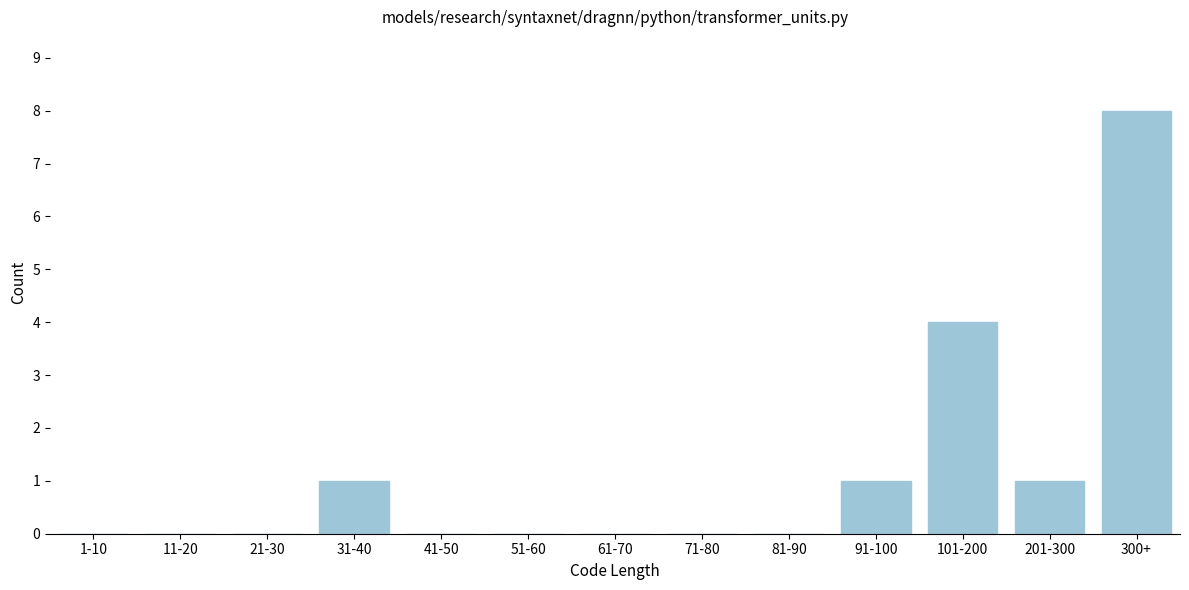

Reading left to right, list all the values displayed in this chart.

1-10=0	11-20=0	21-30=0	31-40=1	41-50=0	51-60=0	61-70=0	71-80=0	81-90=0	91-100=1	101-200=4	201-300=1	300+=8